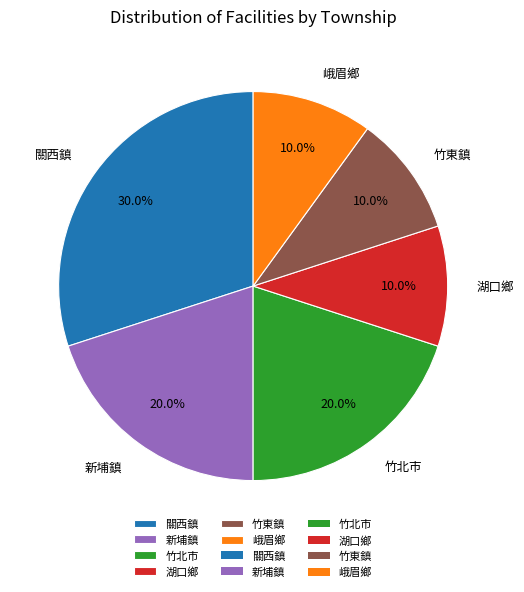

Is it true that 新埔鎮 is 20% of the pie?

True